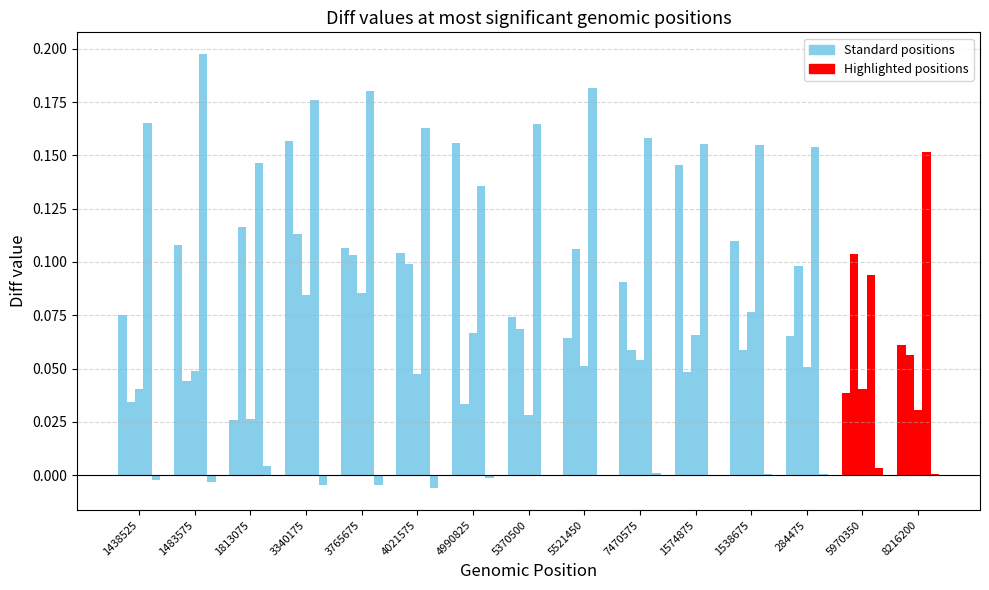

The value of FLAG14 at 5521450 is 0.0. True or false?

False